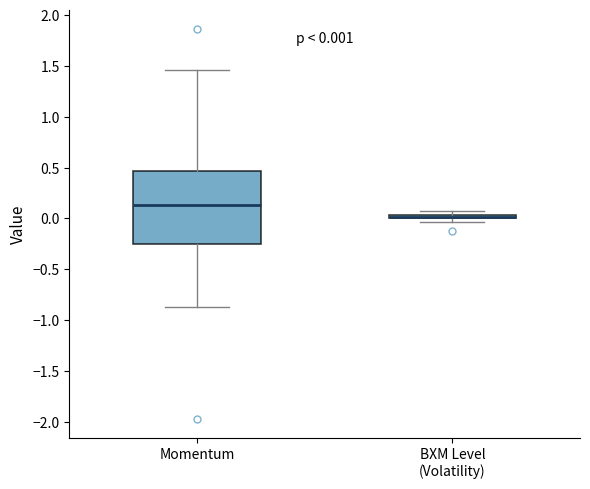

Which box is the tallest, from its lower edge to its upper edge?

Momentum